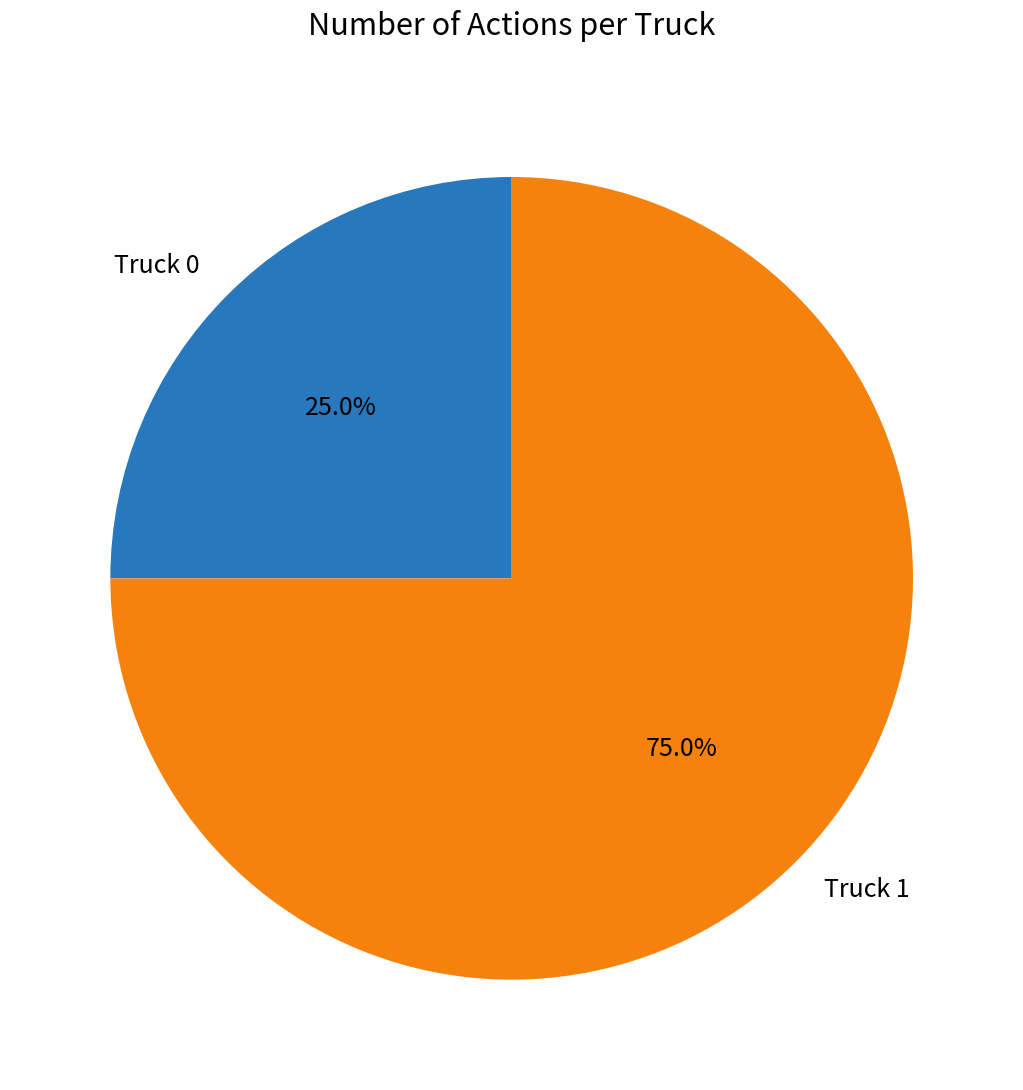

Is the sum of Truck 0 and Truck 1 greater than half?

Yes